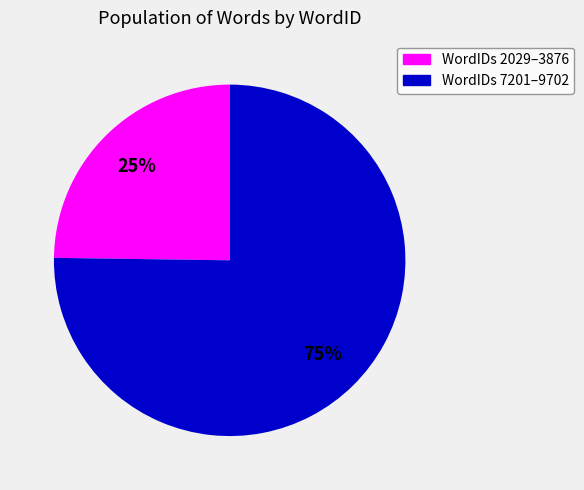

Is there a majority slice in this chart?

Yes